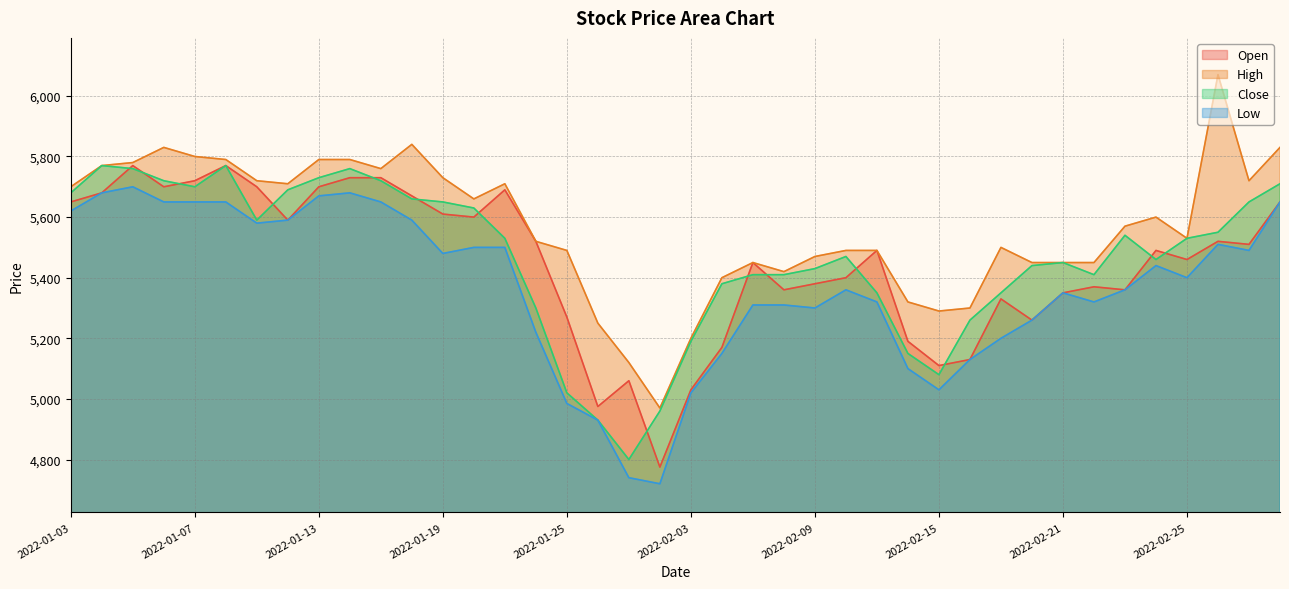

What position from the left is 2022-02-04?

22